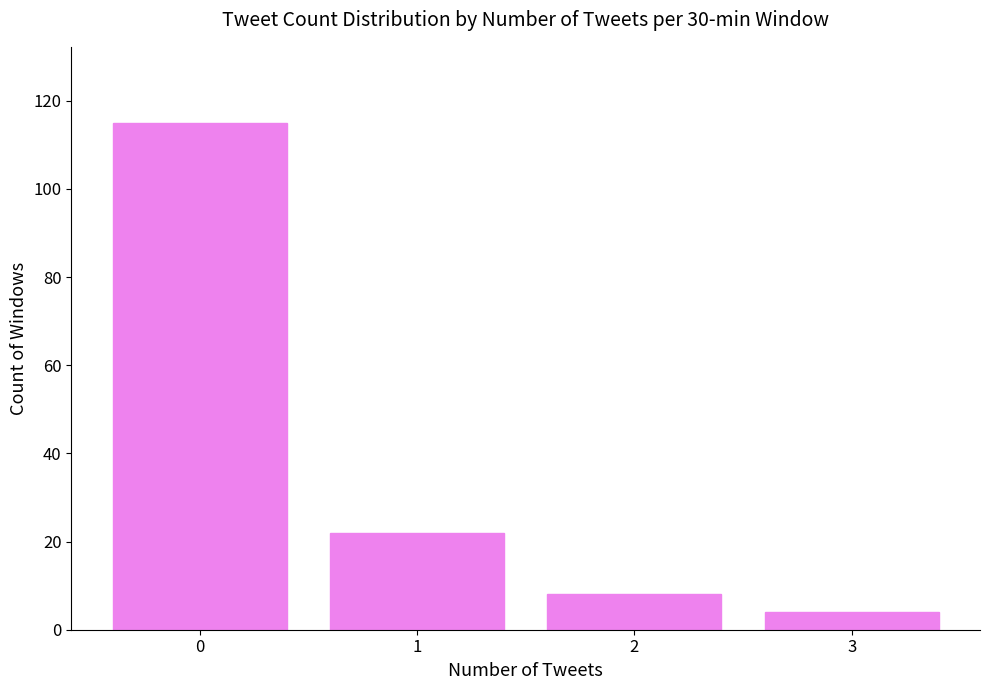

The value at 0 is 115. True or false?

True